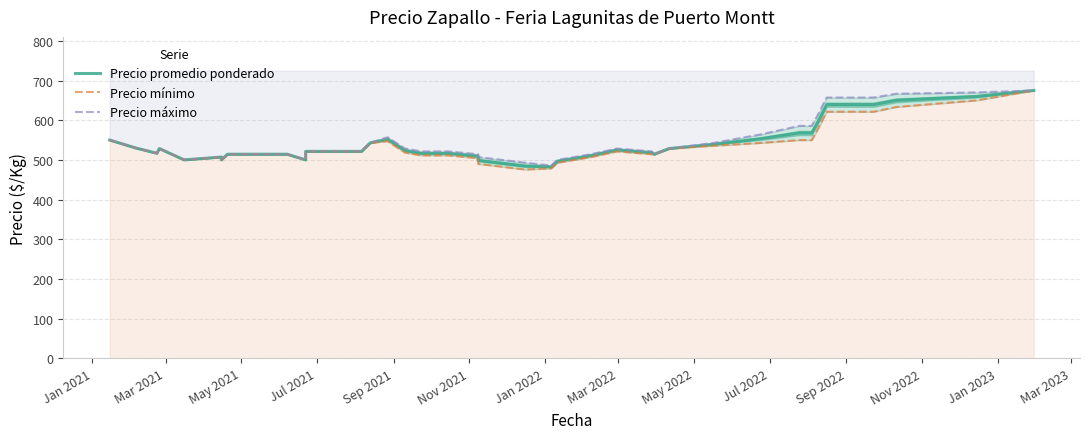

True or false: Precio mínimo and Precio máximo cross at least once.

False